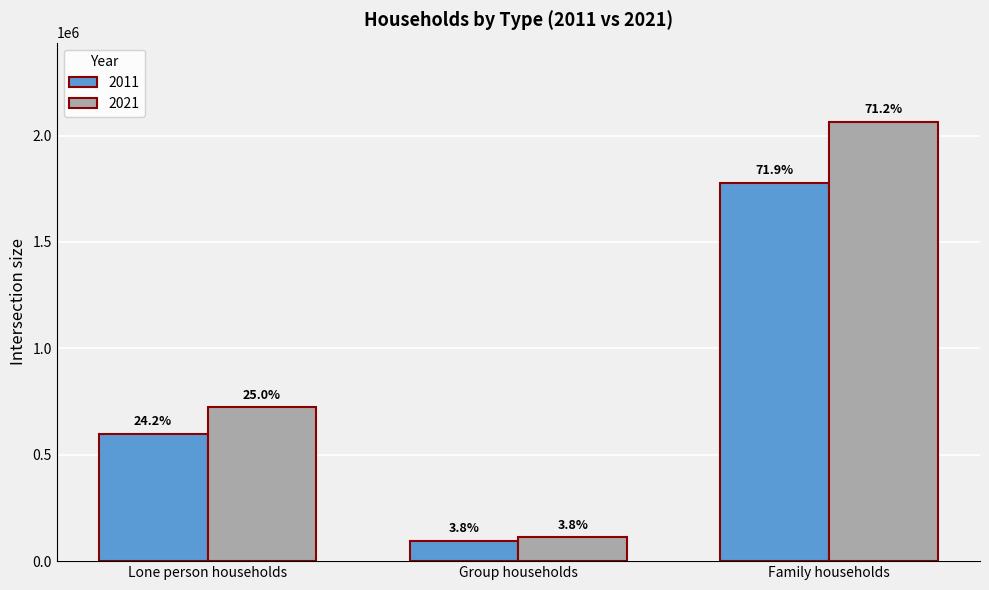

How many groups of bars are there?

3